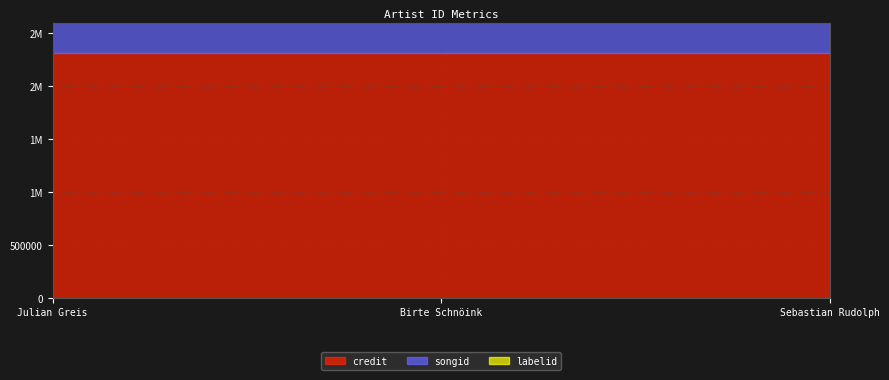

List the series in order of their peak value, lowest first.

labelid, songid, credit